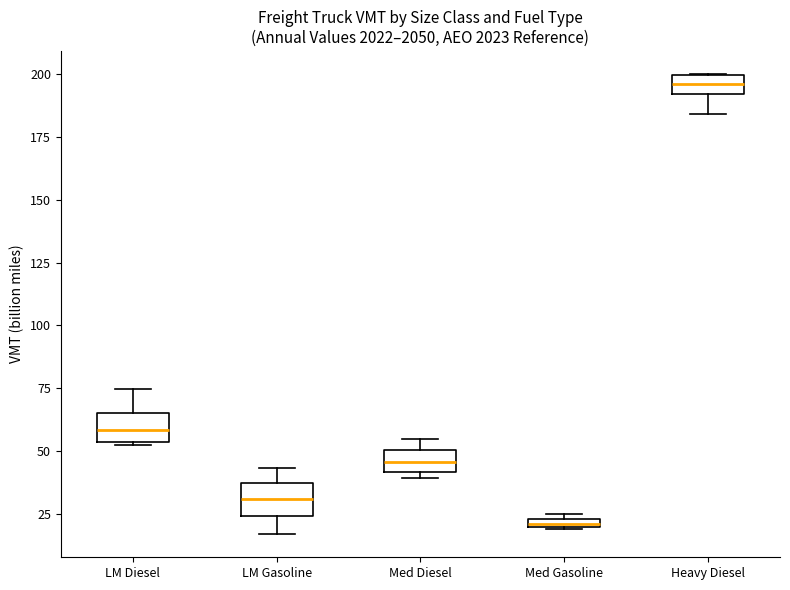

Where is the upper edge of the box for Med Diesel on the y-axis? The values are not printed on the chart, so give them approximately, as read against the axis.

50